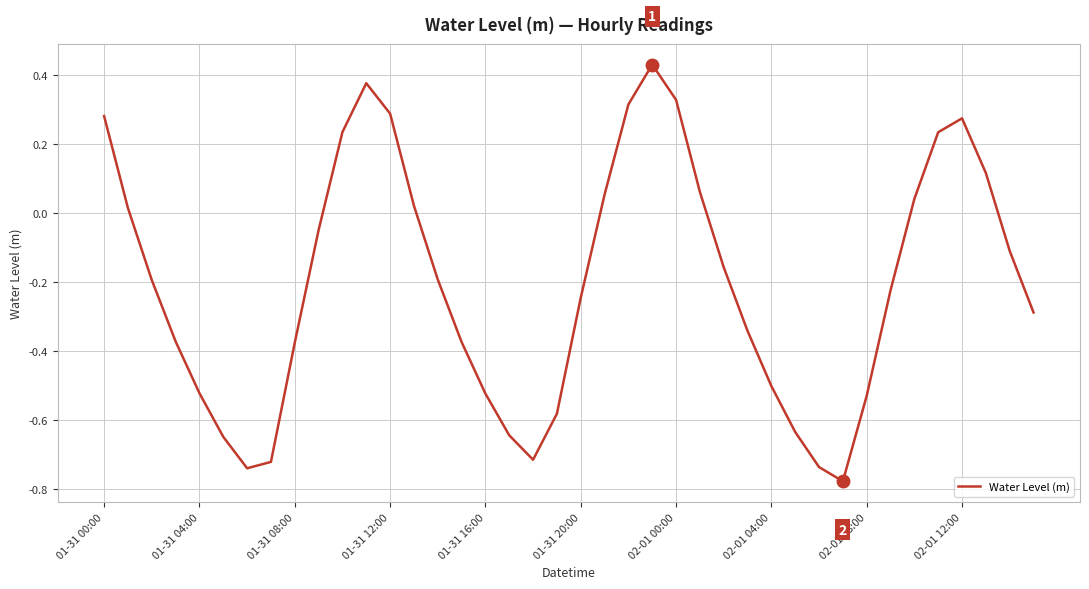

What is the difference between the maximum and minimum values?

1.2